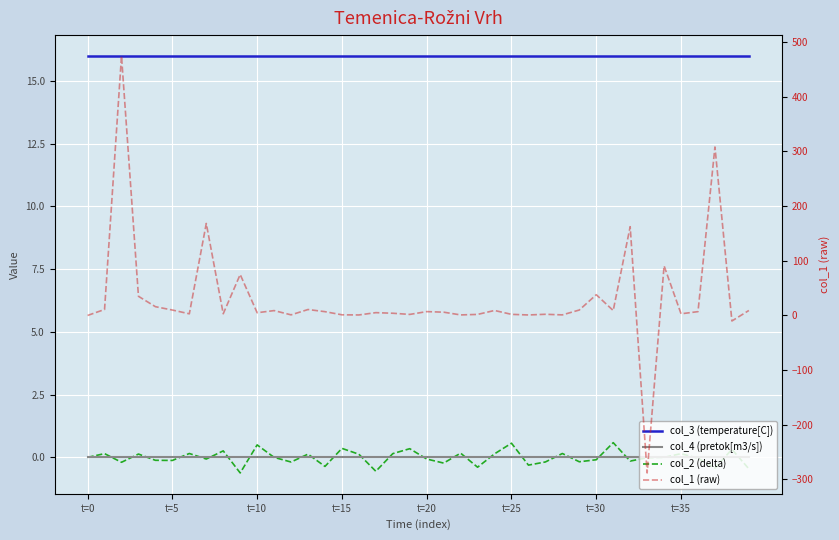

How many categories are shown in the chart?

40